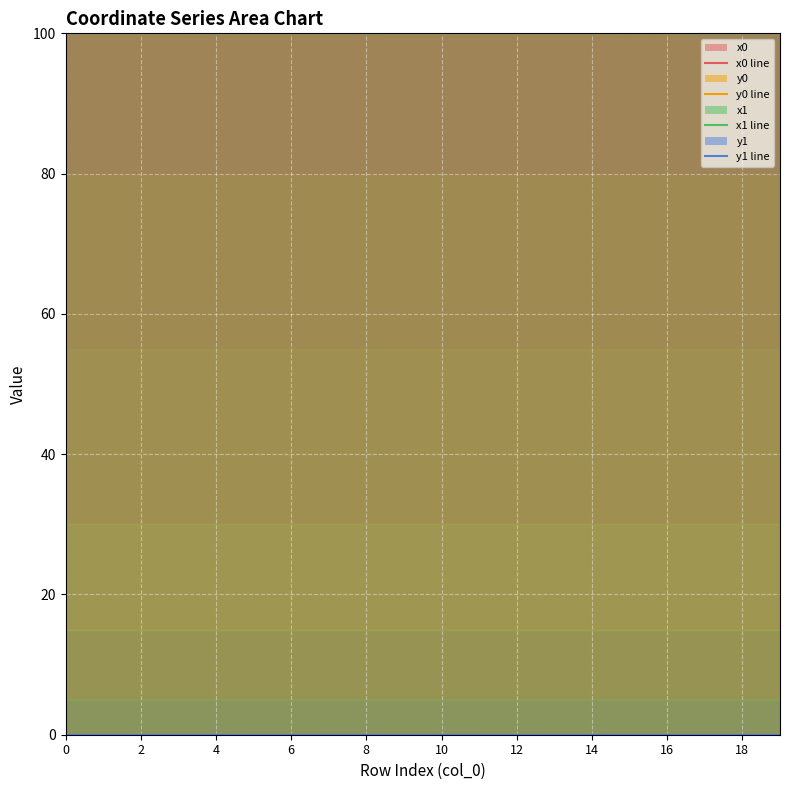

The x0 line series shows 100.0 at 12. True or false?

True